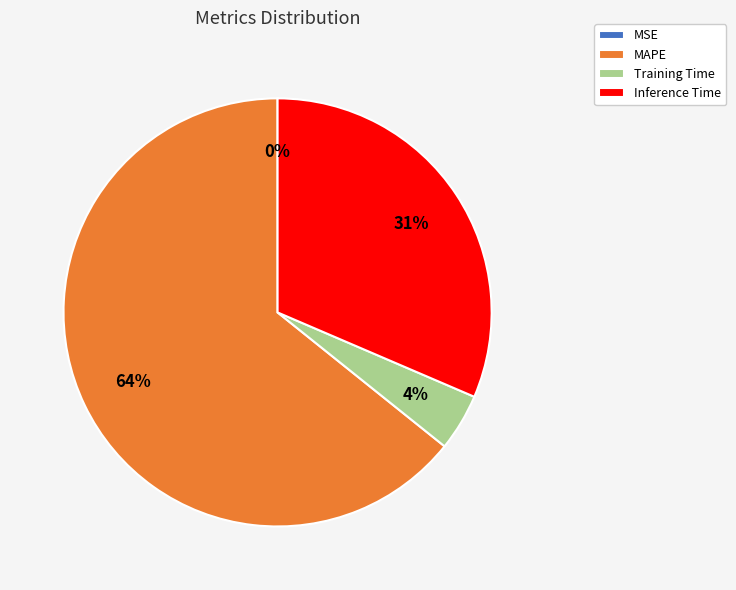

Is there any slice that represents more than half of the pie?

Yes